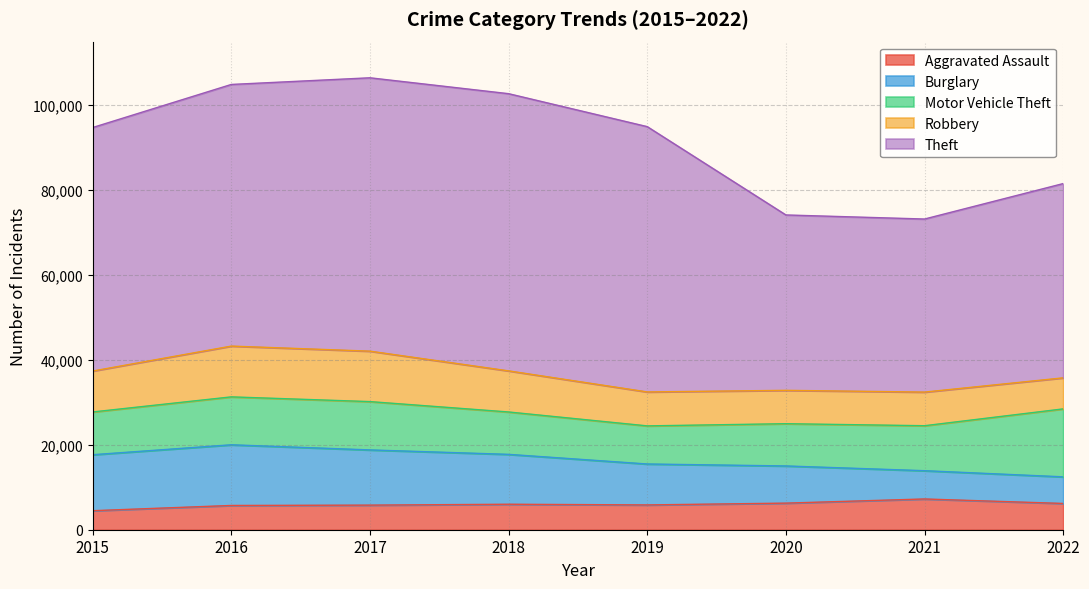

What are all the series names shown in the legend?

Aggravated Assault, Burglary, Motor Vehicle Theft, Robbery, Theft